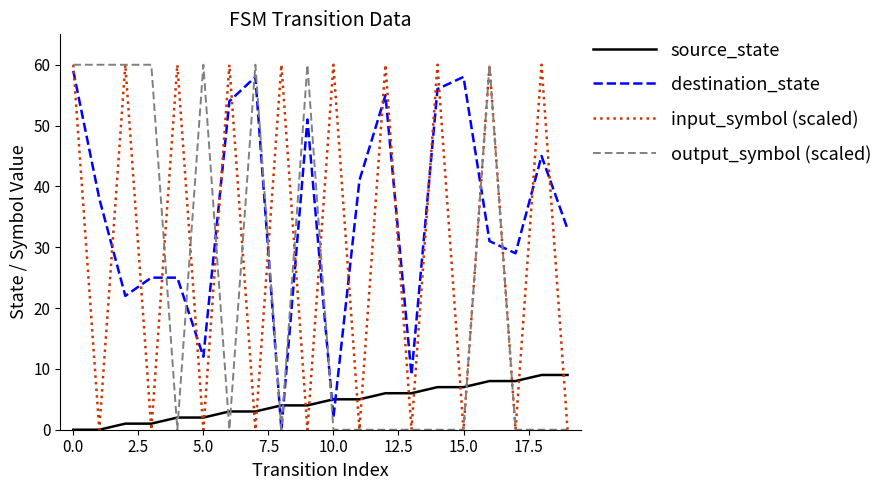

What is the greatest value displayed?

60